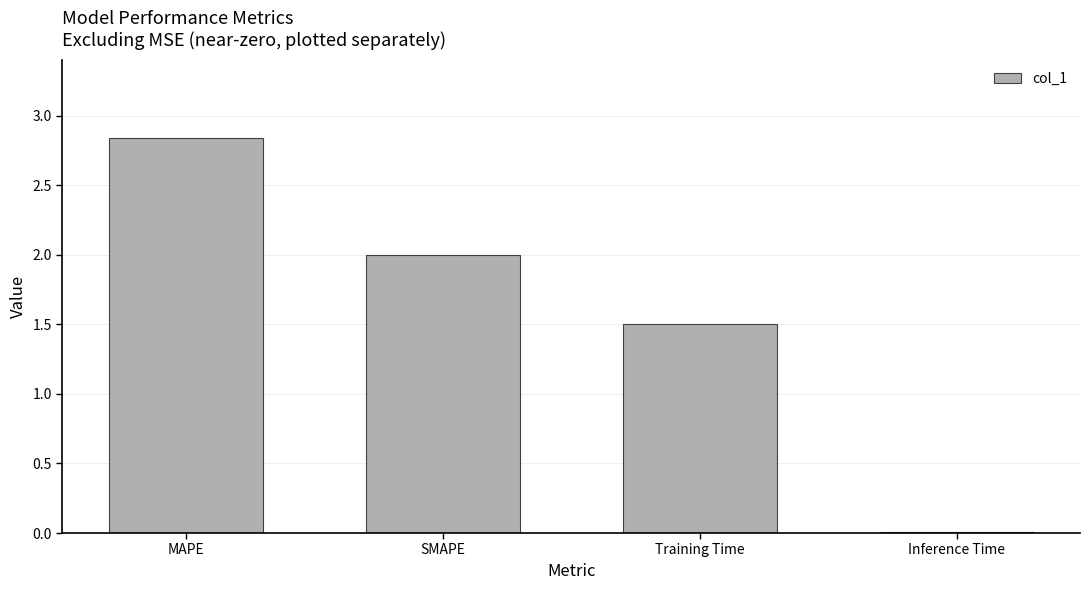

What is the sum of all values?

6.3